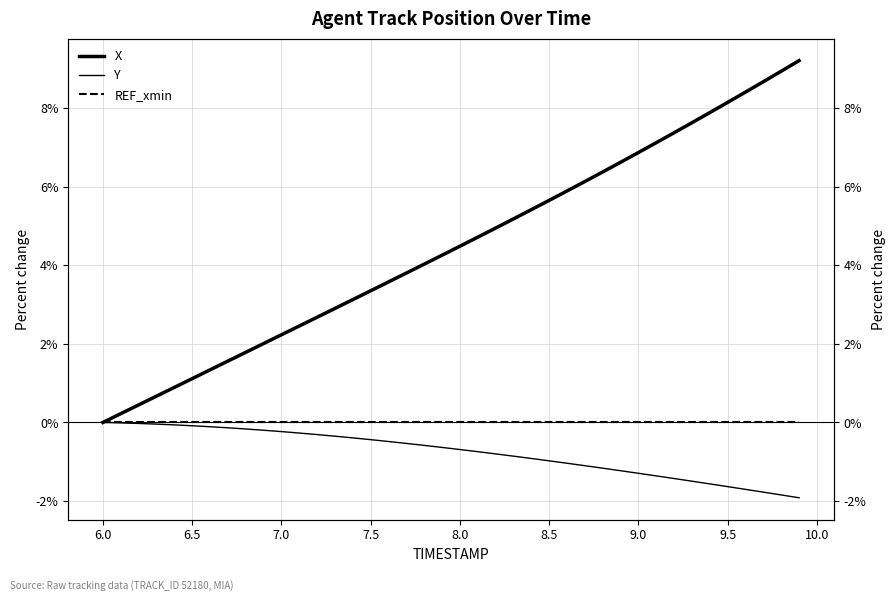

What is the maximum value shown in the chart?

9.2